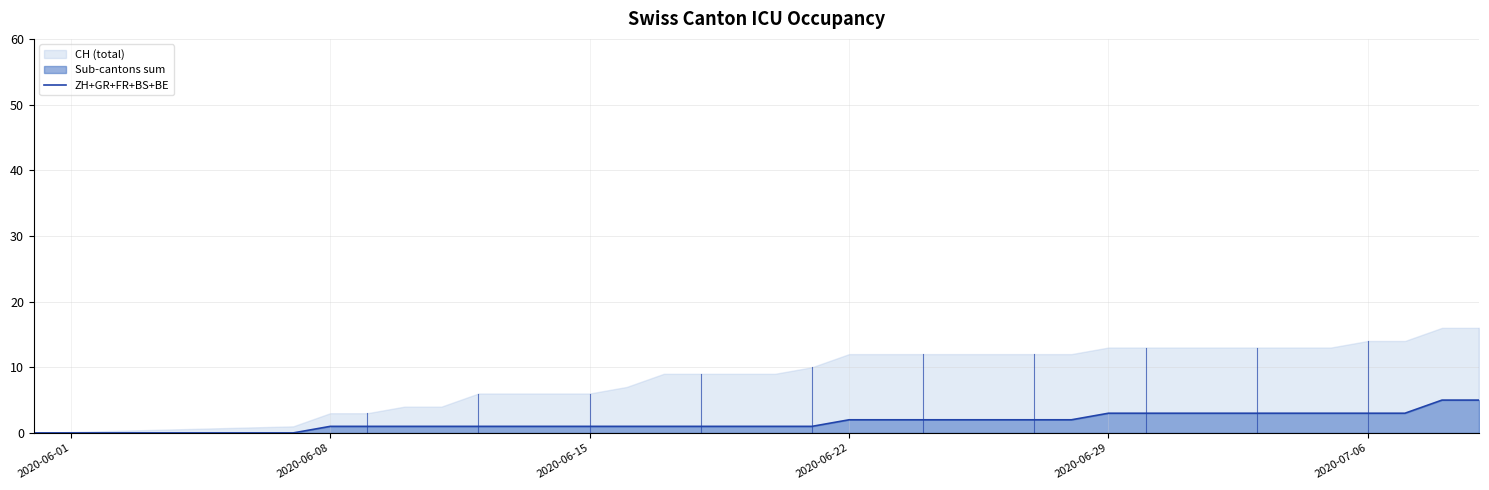

What is the maximum value for ZH+GR+FR+BS+BE?

5